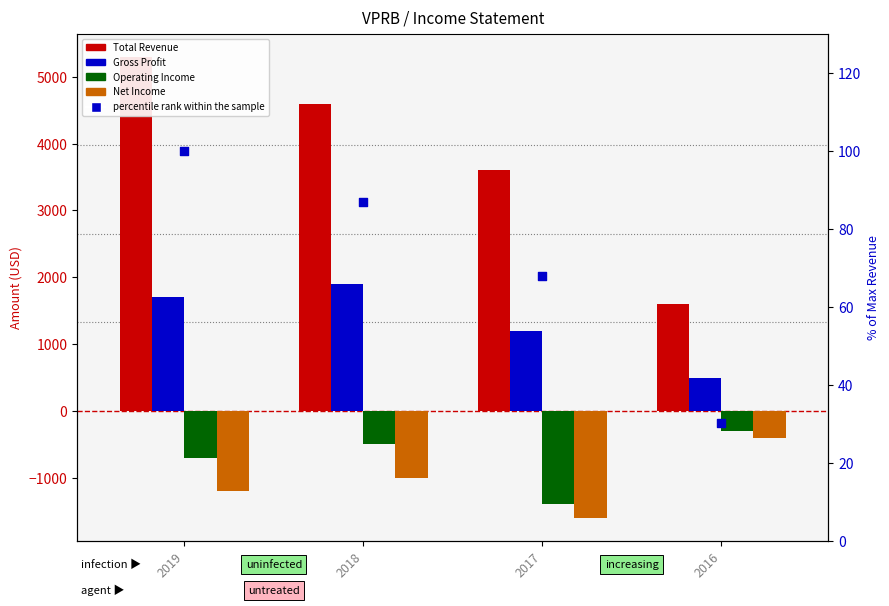

What is the total value across all series at 2016?

1430.2